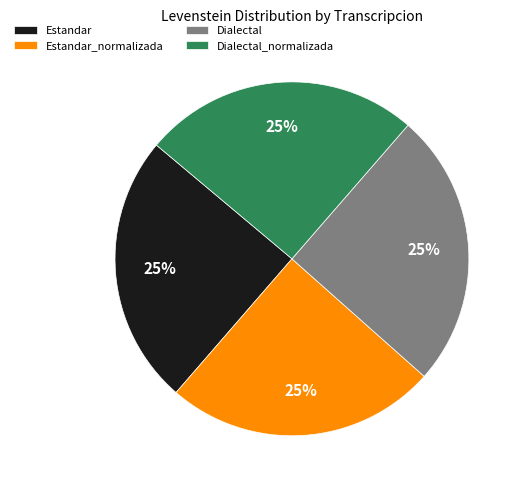

What is the ratio of the value at Dialectal to the value at Estandar_normalizada?

1.0